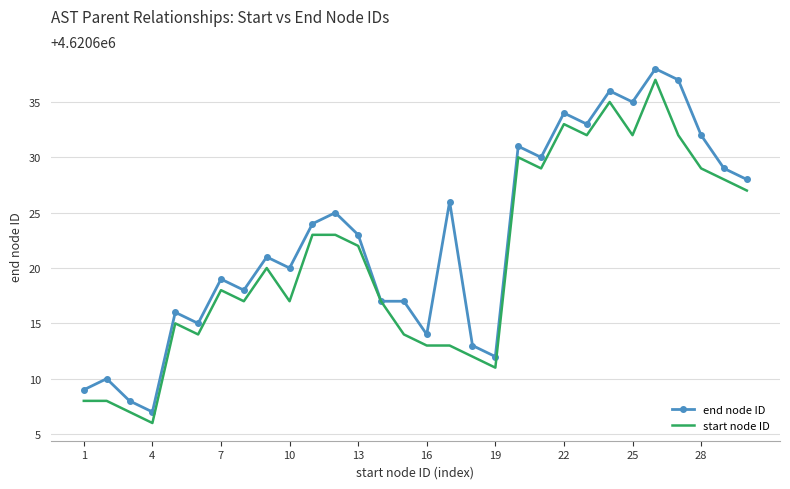

What is the difference between the maximum and minimum values in the end node ID series?

31